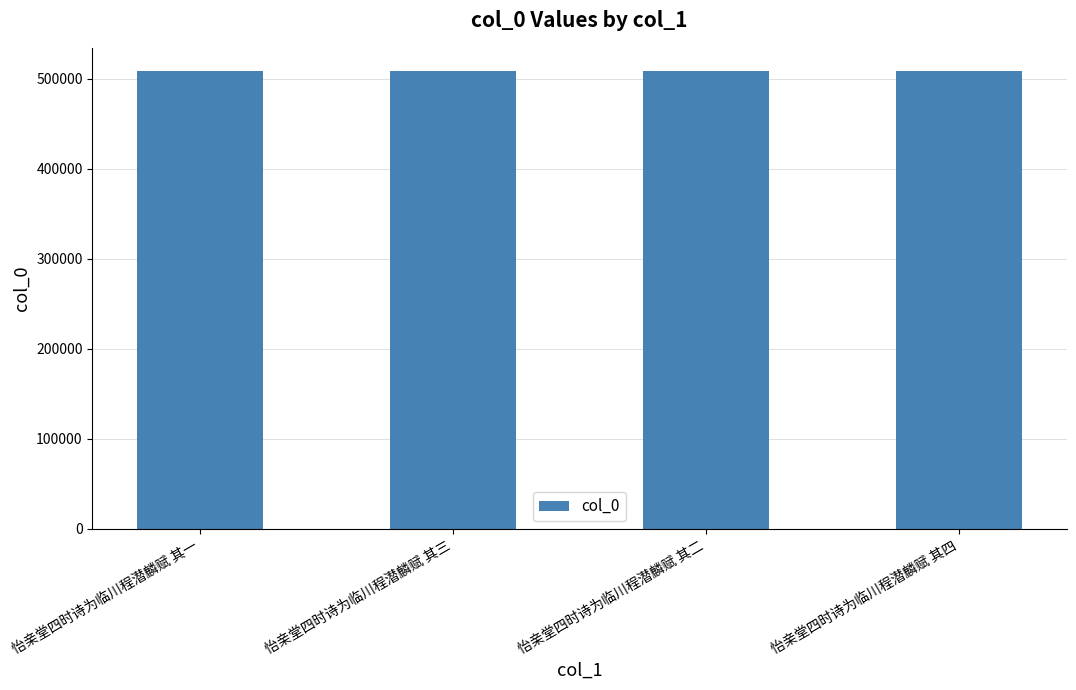

Approximately how many times larger is the value at 怡亲堂四时诗为临川程潜麟赋 其三 compared to 怡亲堂四时诗为临川程潜麟赋 其二?

1.0